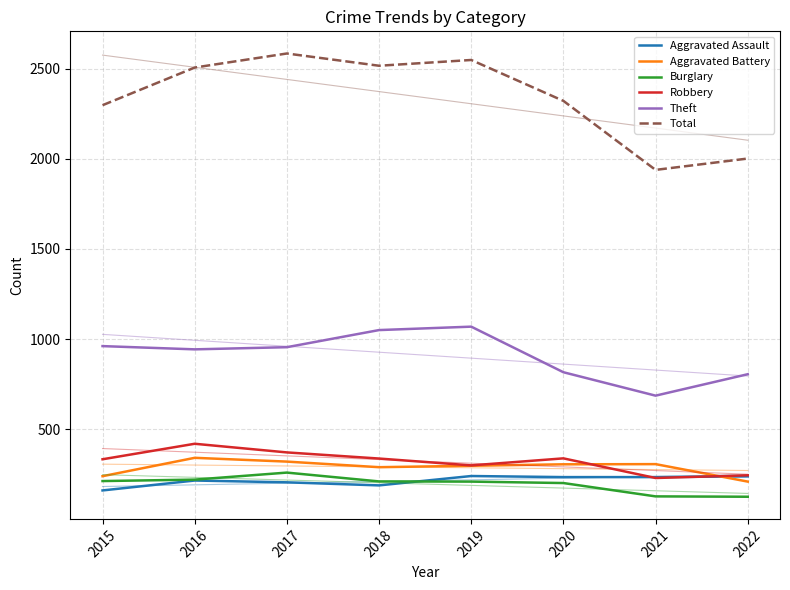

Reading left to right, extract all data points from this chart.

Aggravated Assault: 2015=160	2016=215	2017=205	2018=188	2019=240	2020=234	2021=234	2022=238
Aggravated Battery: 2015=239	2016=341	2017=320	2018=289	2019=297	2020=305	2021=306	2022=209
Burglary: 2015=212	2016=220	2017=259	2018=210	2019=209	2020=201	2021=127	2022=125
Robbery: 2015=333	2016=419	2017=371	2018=337	2019=299	2020=338	2021=229	2022=244
Theft: 2015=961	2016=943	2017=955	2018=1050	2019=1069	2020=816	2021=686	2022=805
Total: 2015=2298	2016=2507	2017=2585	2018=2517	2019=2549	2020=2322	2021=1939	2022=2002